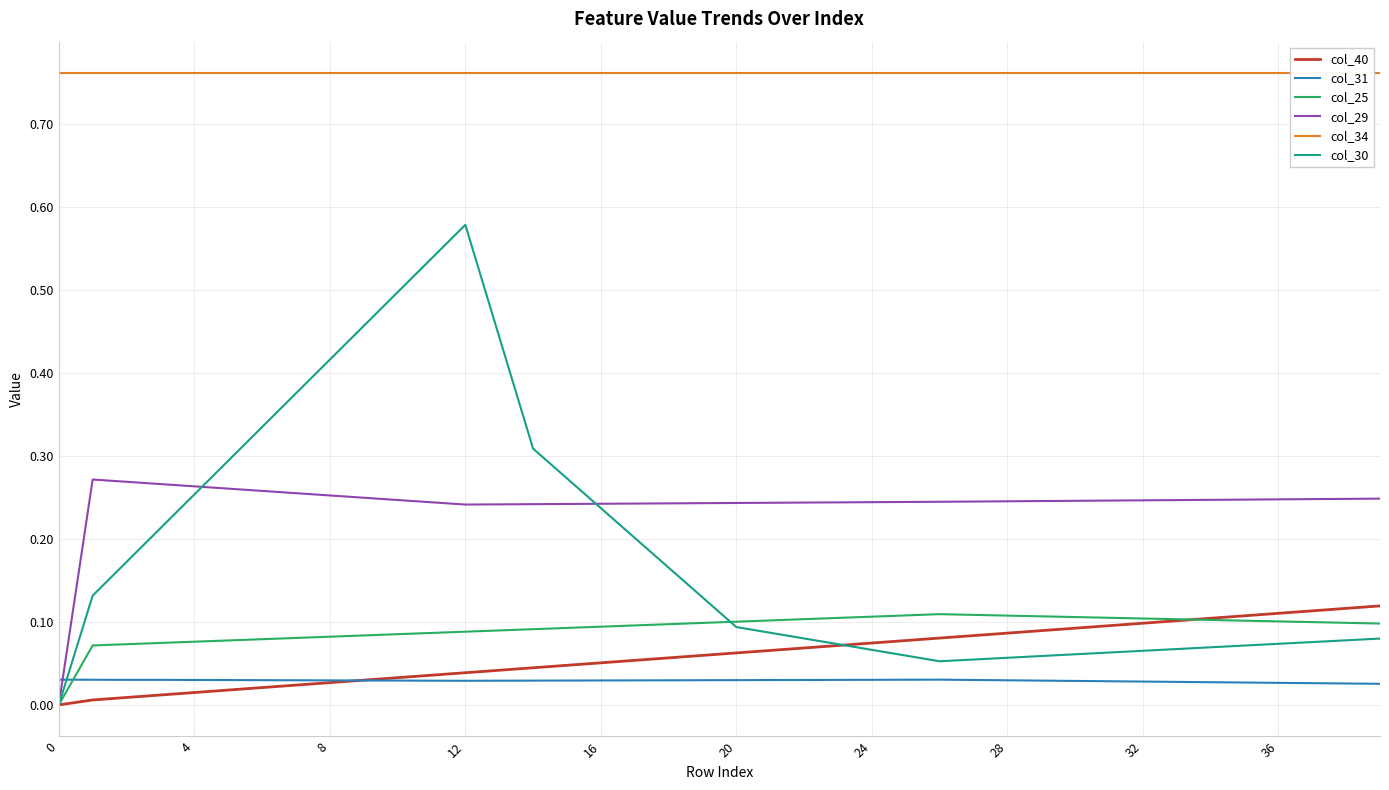

What is the sum of the col_25 values at 26 and 27?

0.2